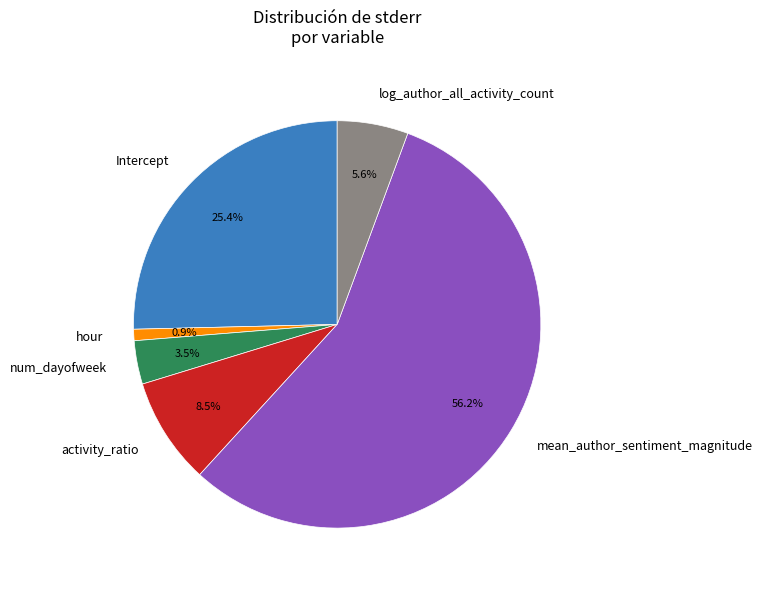

Is there a majority slice in this chart?

Yes